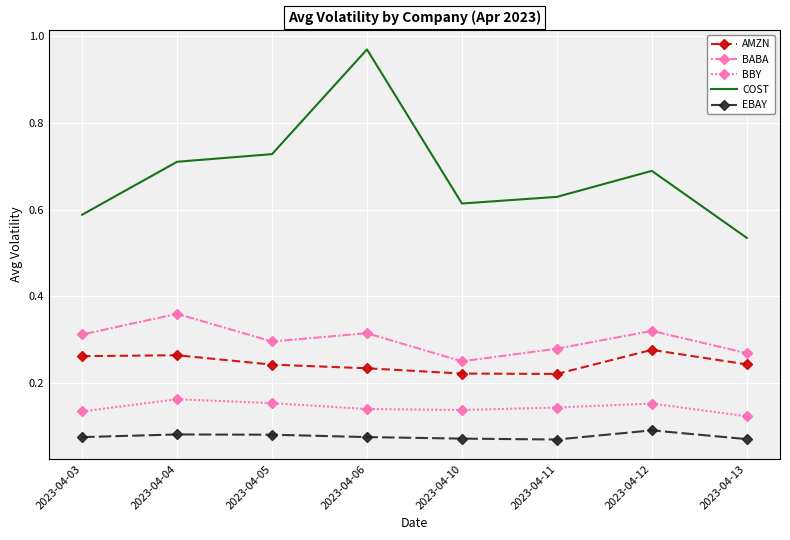

The COST series shows 0.2 at 2023-04-05. True or false?

False